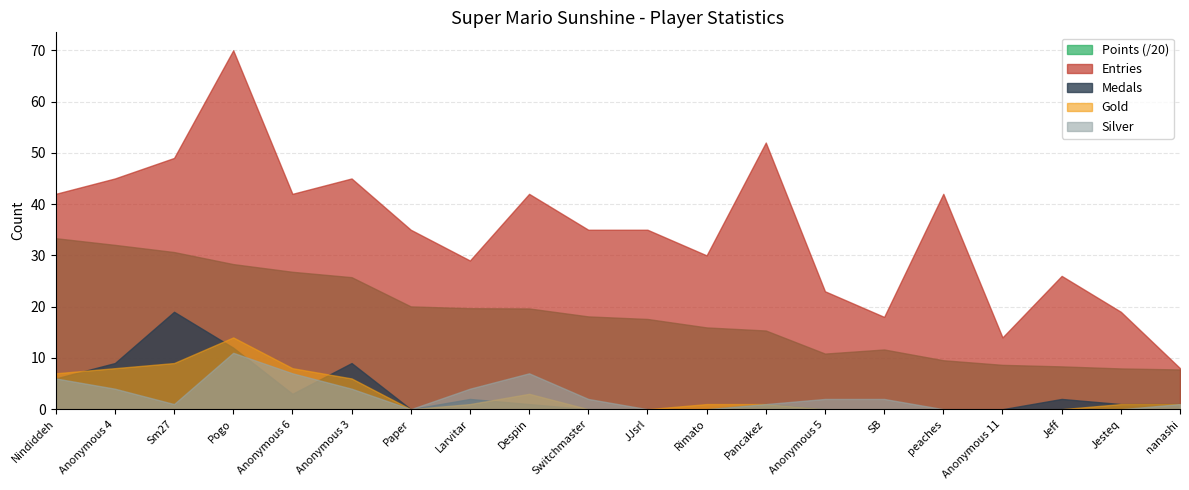

What position from the left is Jeff?

18